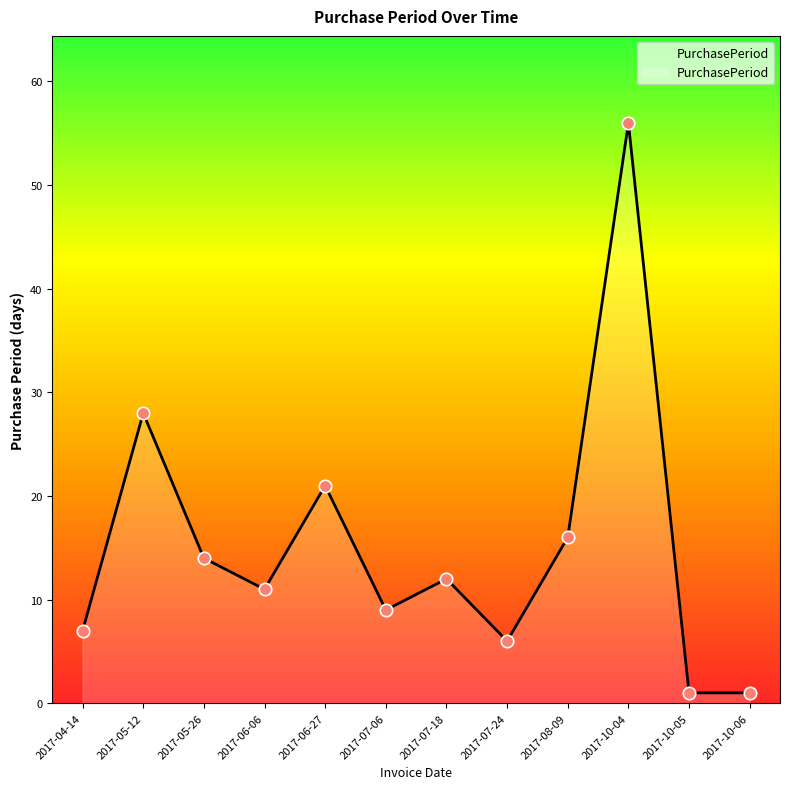

What is the change in value from 2017-06-06 to 2017-07-06?

-2